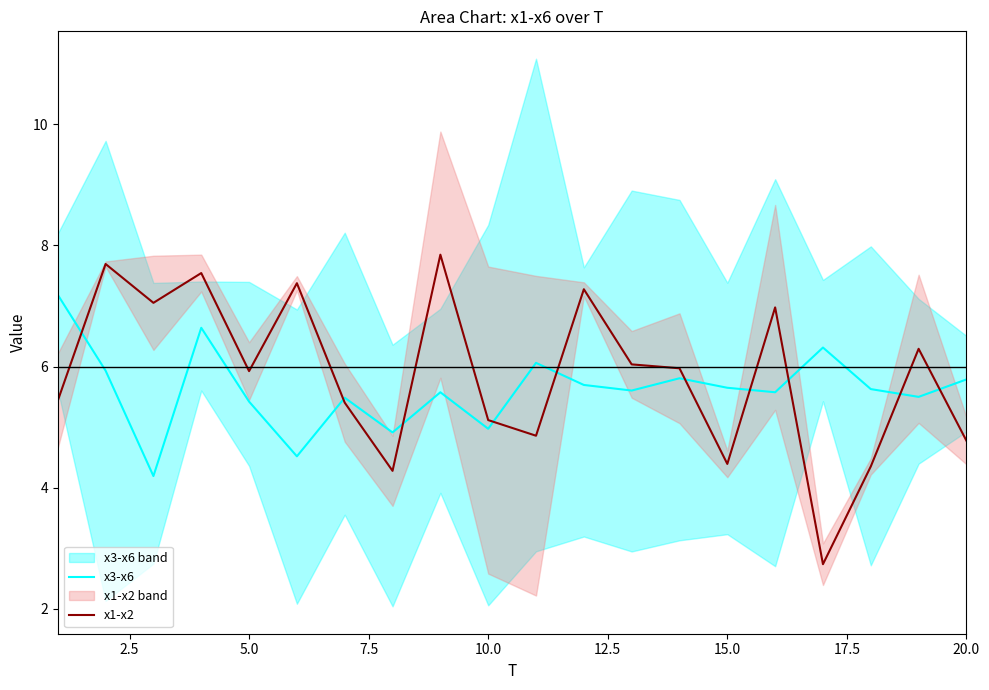

What is the highest value of the x3-x6 series?

7.2